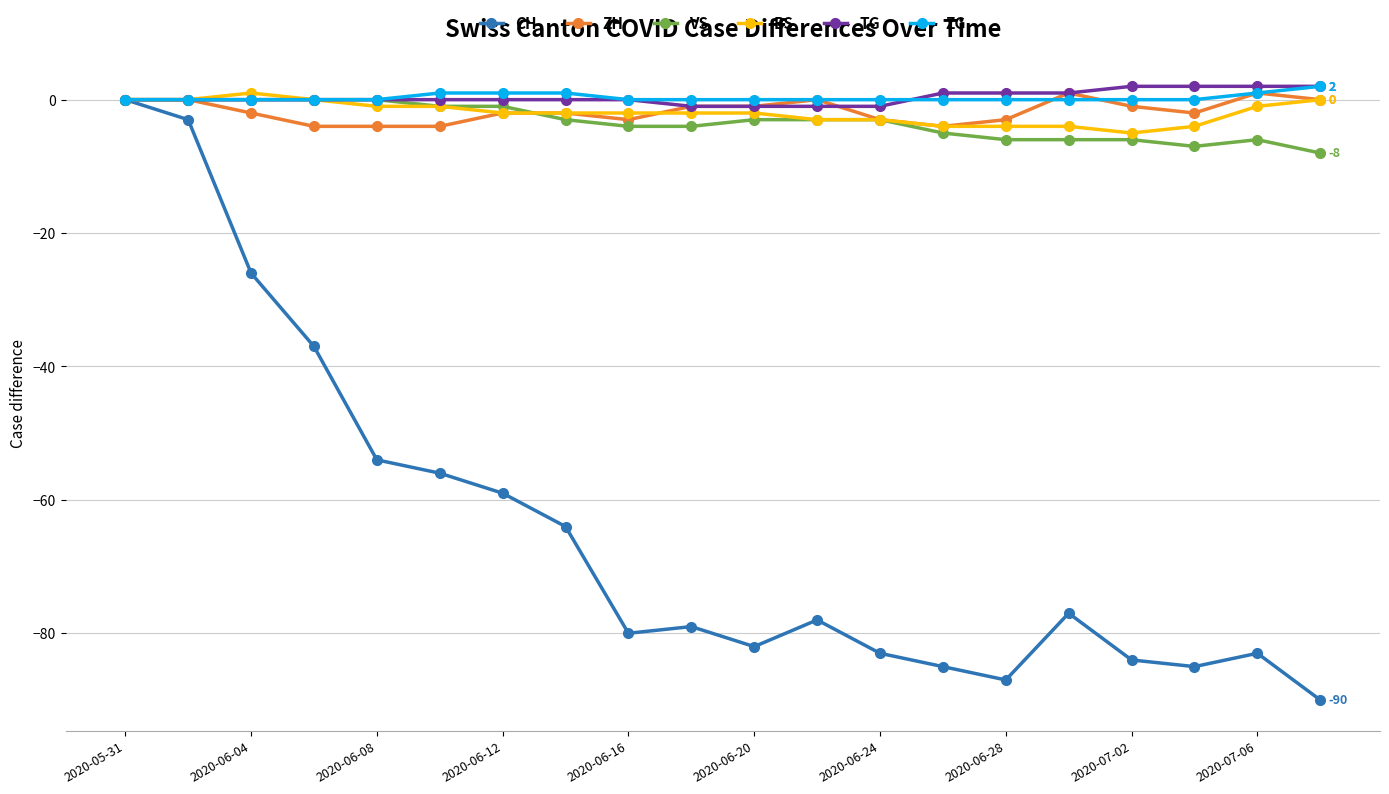

Which series has the widest spread of values?

CH